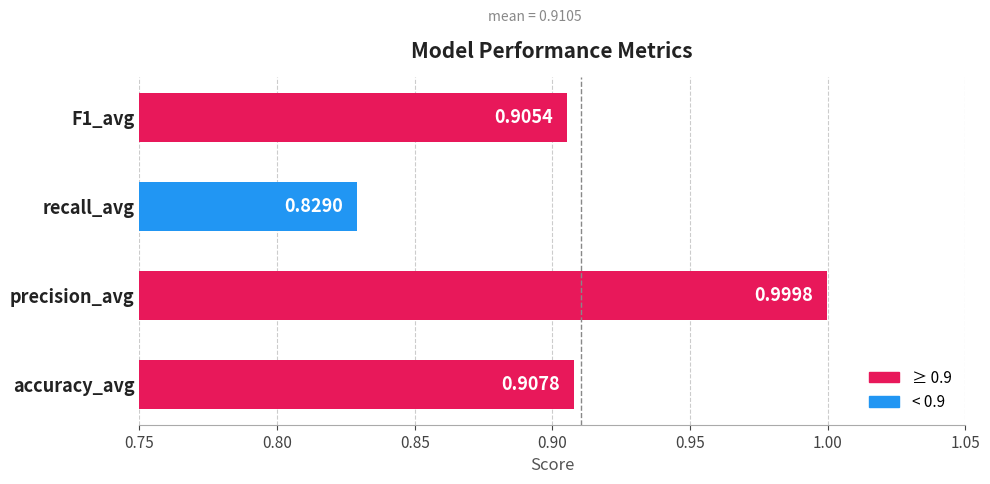

Does the chart contain stacked bars?

No